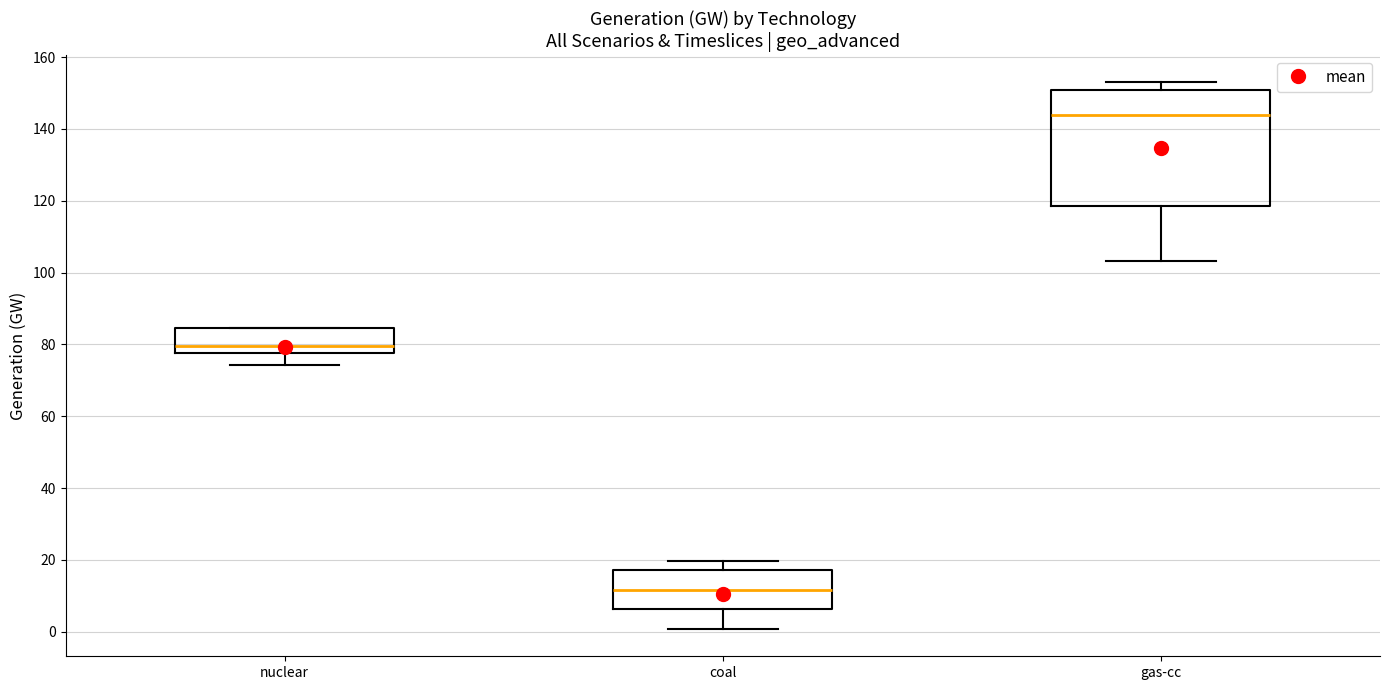

Where is the upper edge of the box for nuclear on the y-axis? The values are not printed on the chart, so give them approximately, as read against the axis.

84